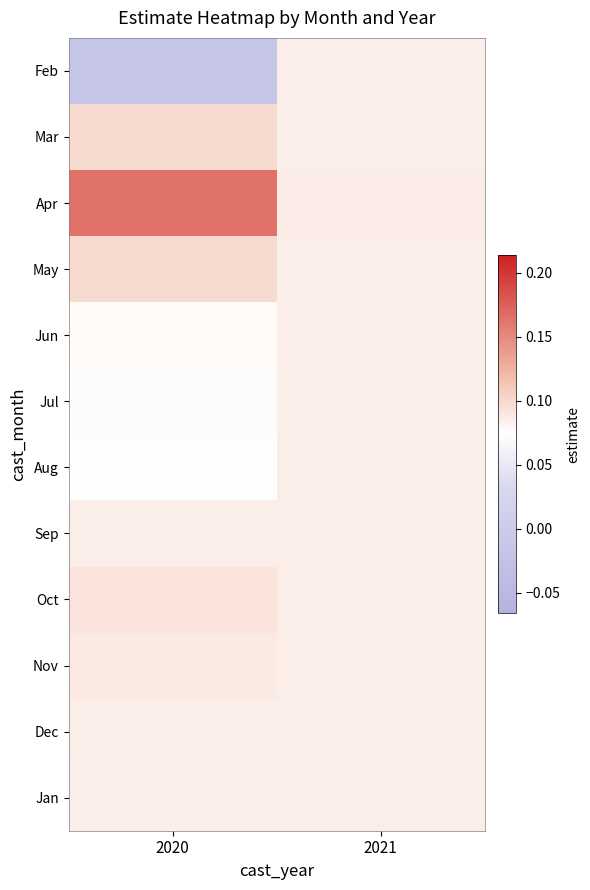

What is the total value across all series at 2021?

1.0